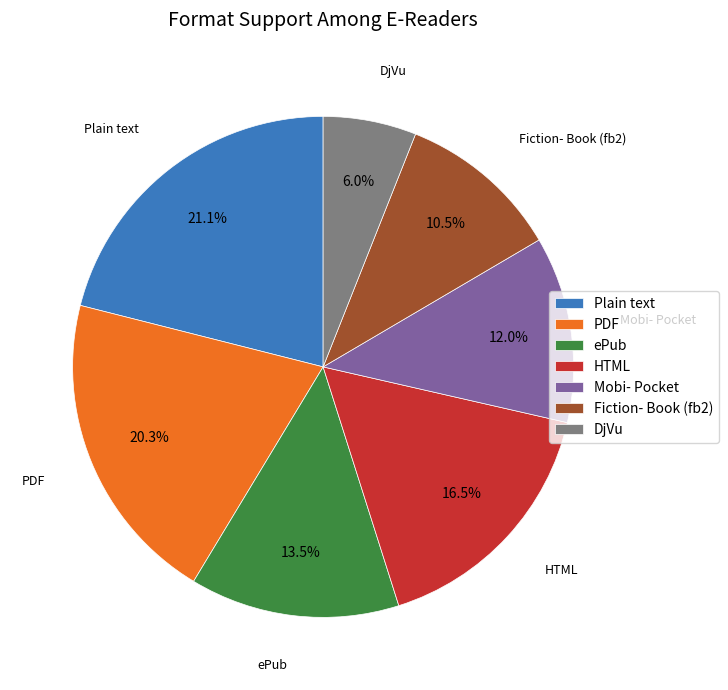

To the nearest percent, what is the difference between the PDF and ePub slice percentages?

7%